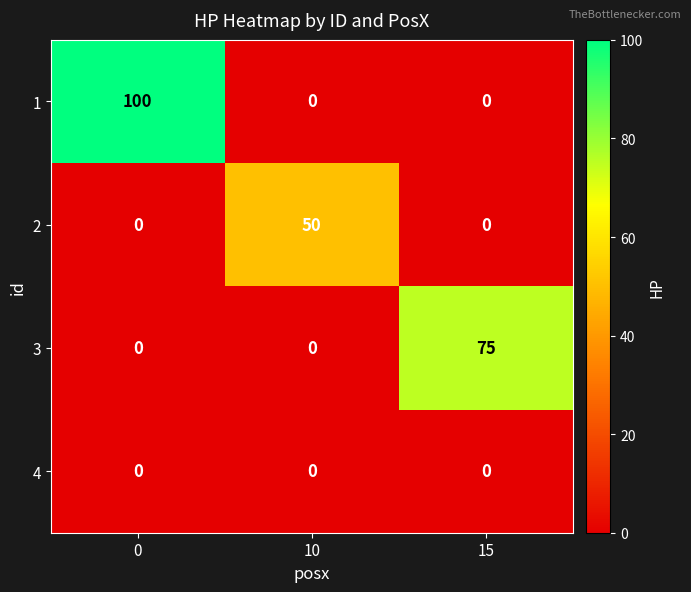

Which series has the largest range (max minus min)?

1